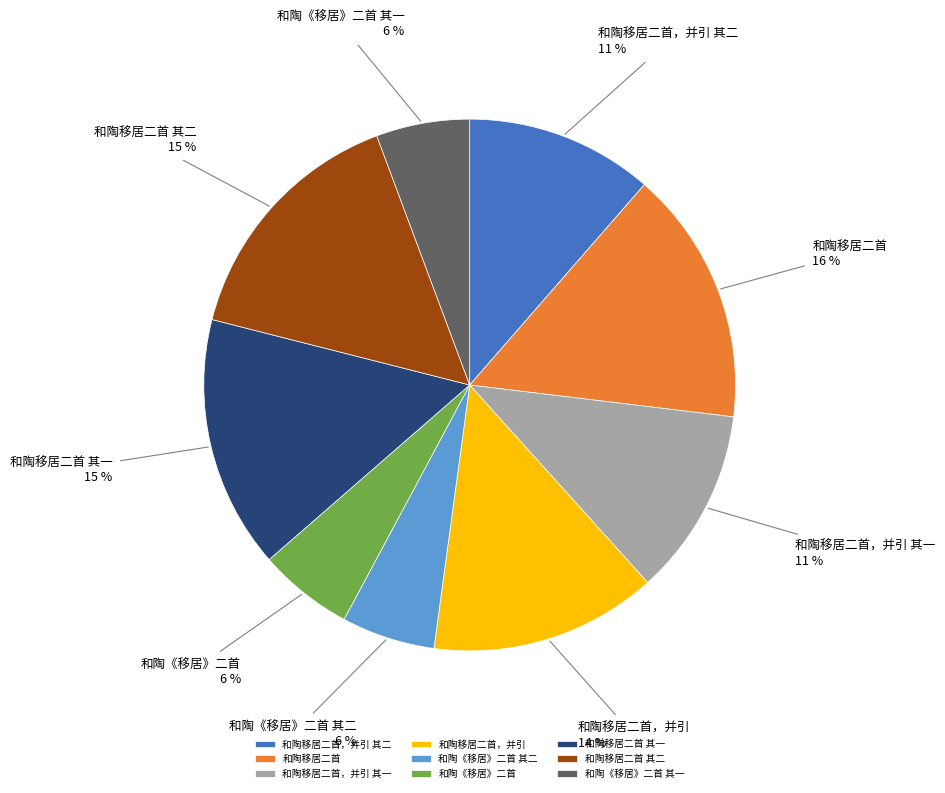

Do 和陶移居二首 其一 and 和陶移居二首 together represent more than half of the pie?

No